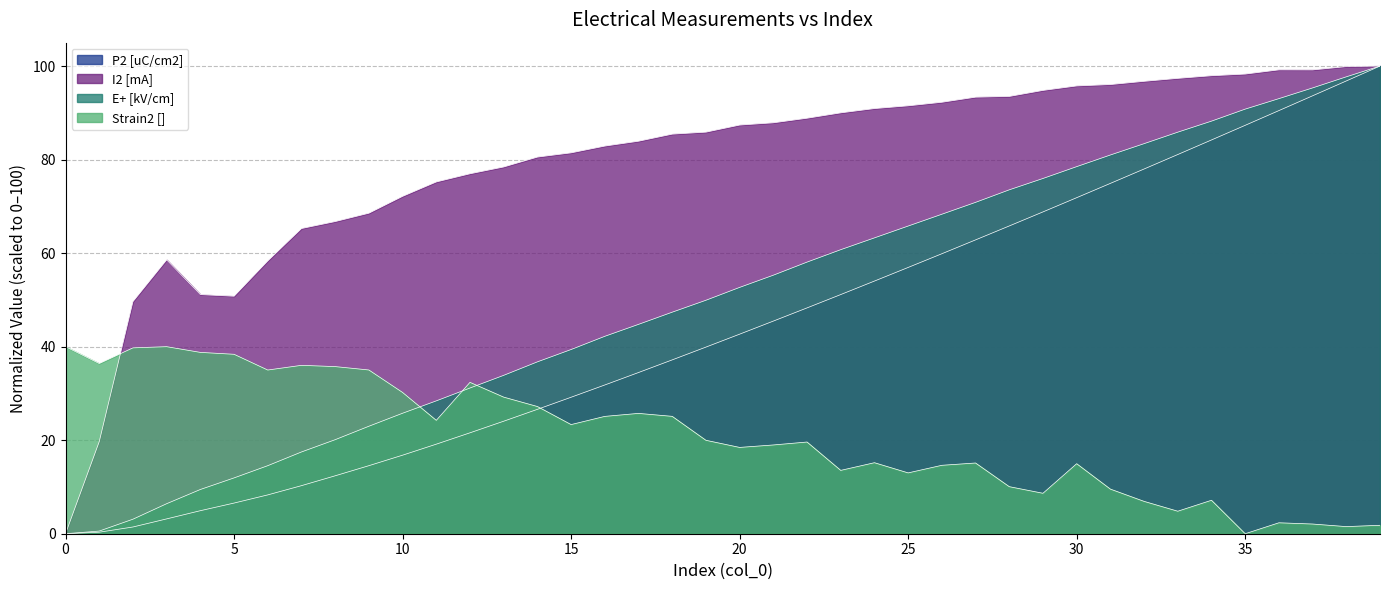

Where do Strain2 [] and P2 [uC/cm2] first cross each other?

14 and 15